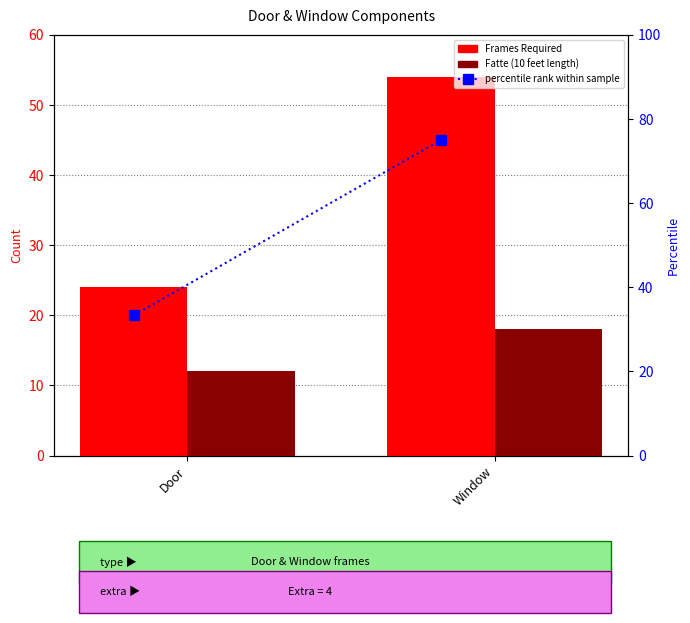

How many data points does each series have?

2